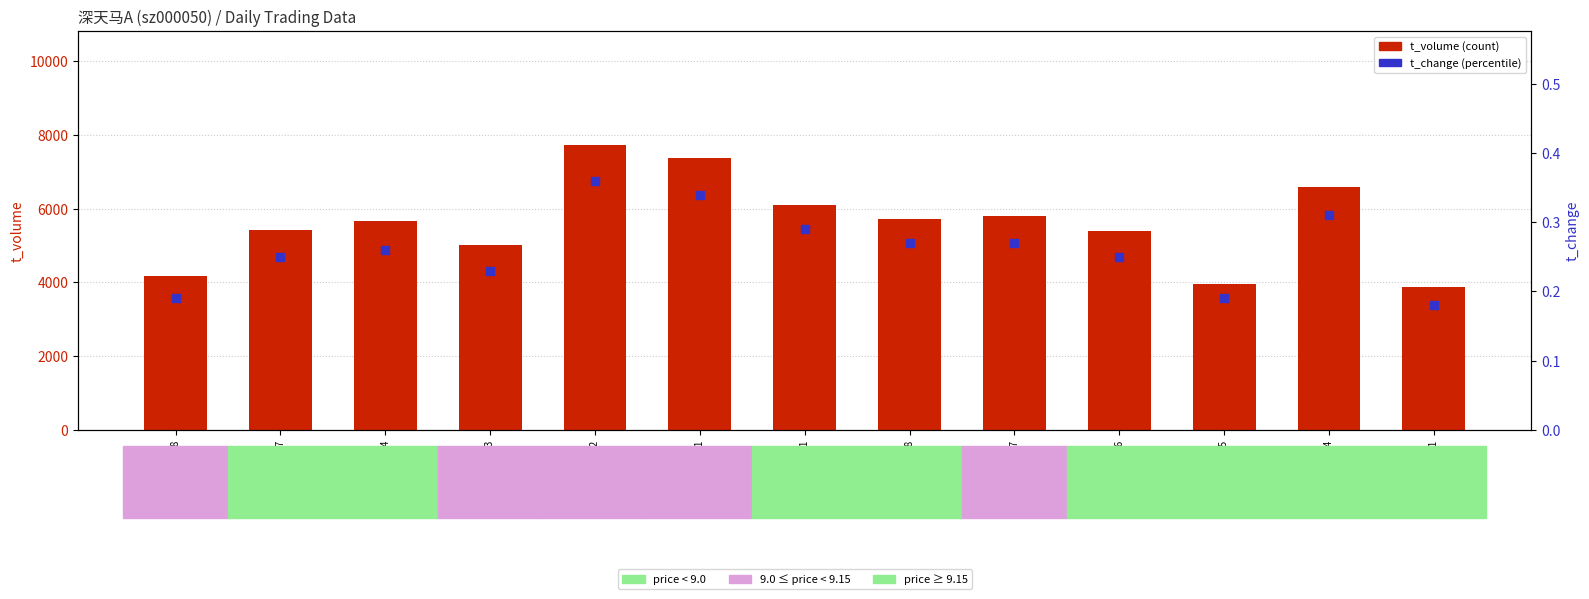

Which series contains the lowest Y value?

t_change